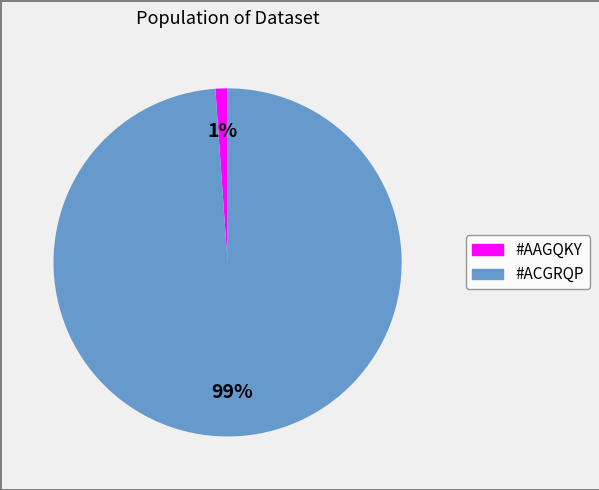

Does #AAGQKY account for over 50% of the chart?

No